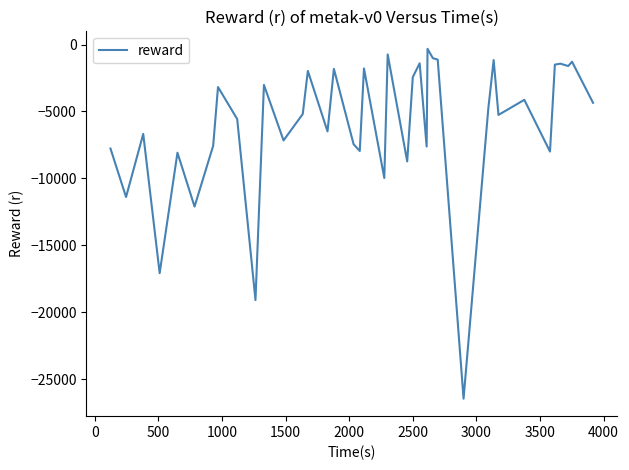

True or false: the data has more than 2 interior local peaks.

True